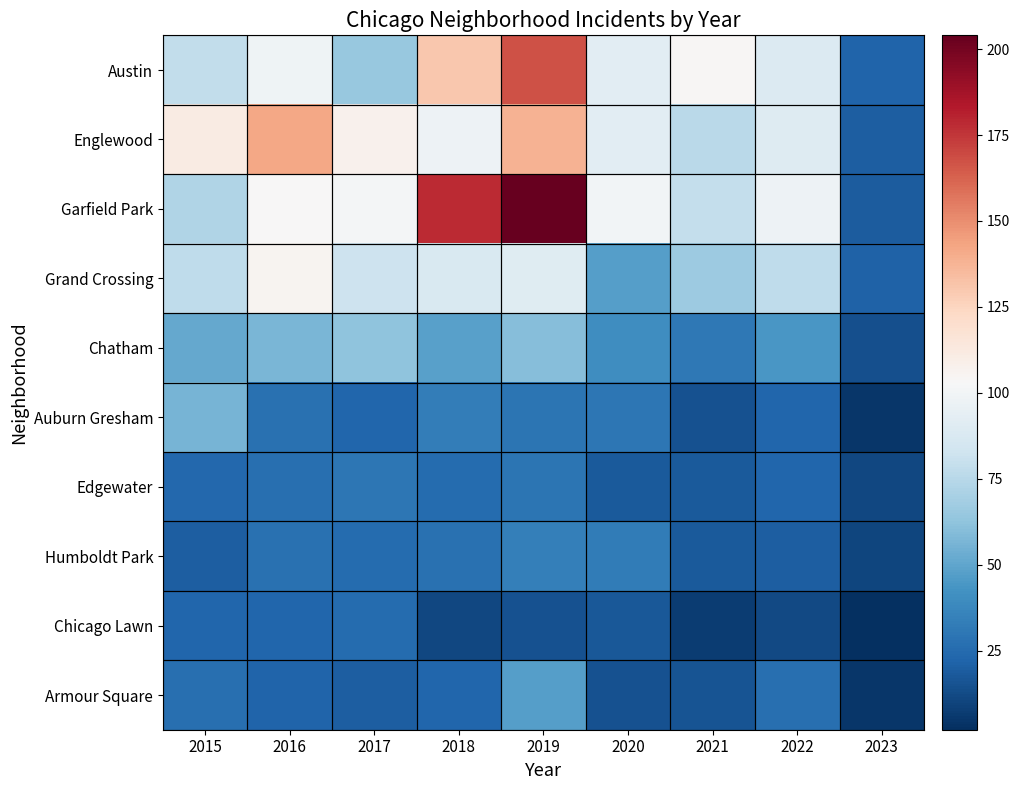

At 2015, list the series in order from smallest to largest.

Humboldt Park, Chicago Lawn, Edgewater, Armour Square, Chatham, Auburn Gresham, Garfield Park, Grand Crossing, Austin, Englewood